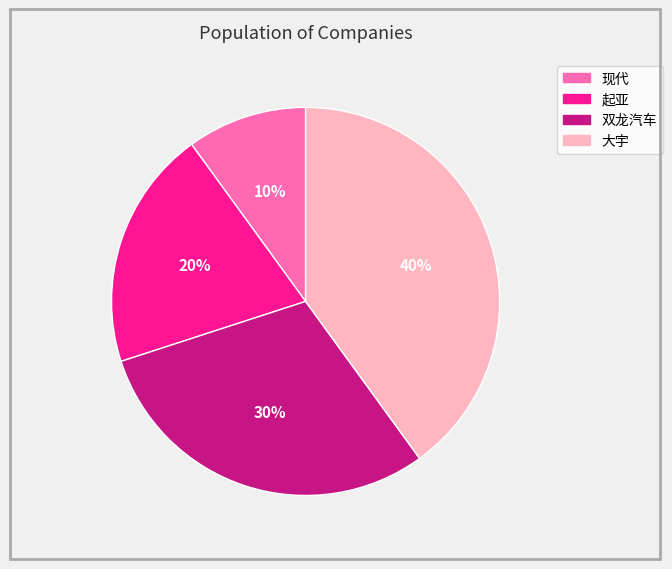

What is the ratio of the value at 现代 to the value at 双龙汽车?

0.3